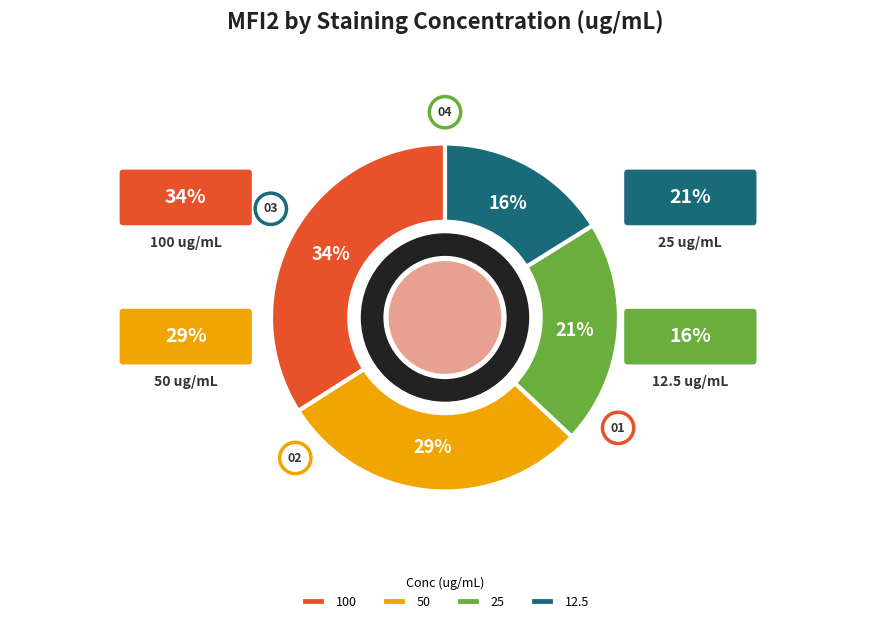

Combined, do 100 and 50 account for over 50%?

Yes